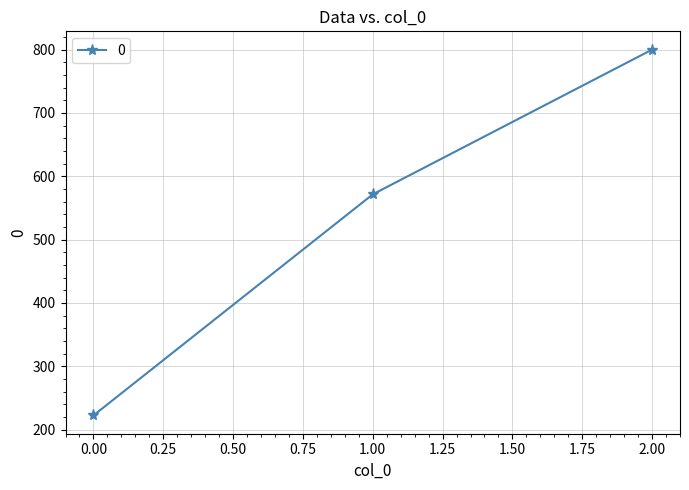

Does the chart display data point markers on the line(s)?

Yes